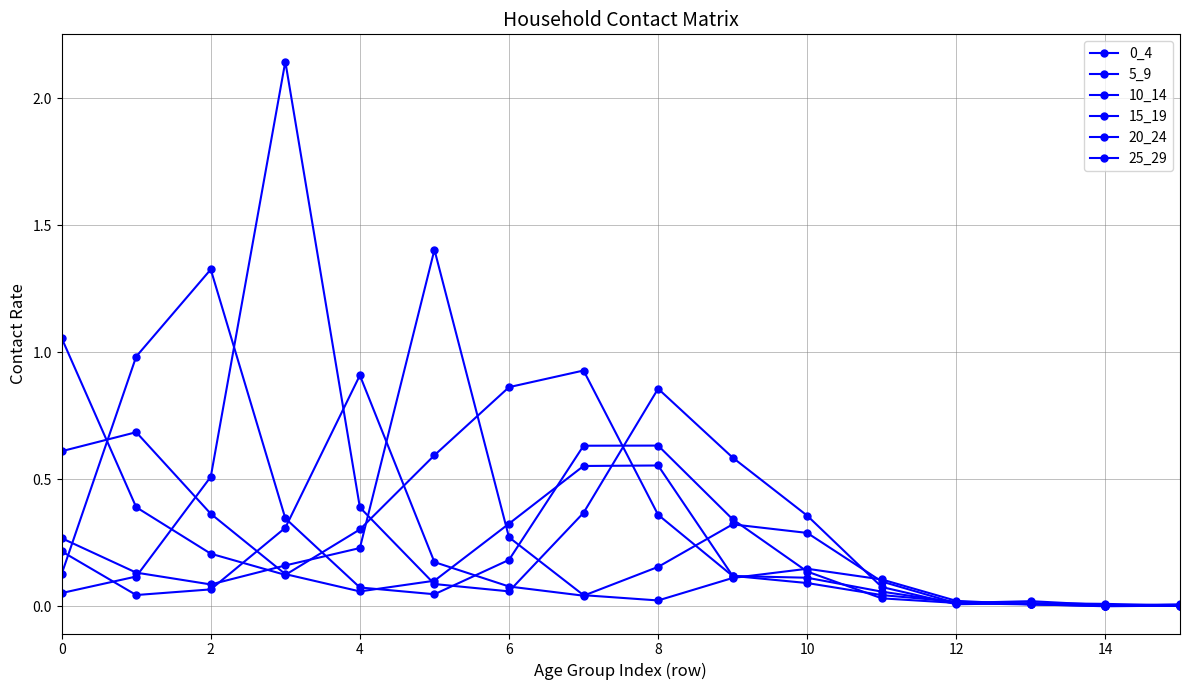

True or false: 15_19 and 5_9 intersect in this chart.

True